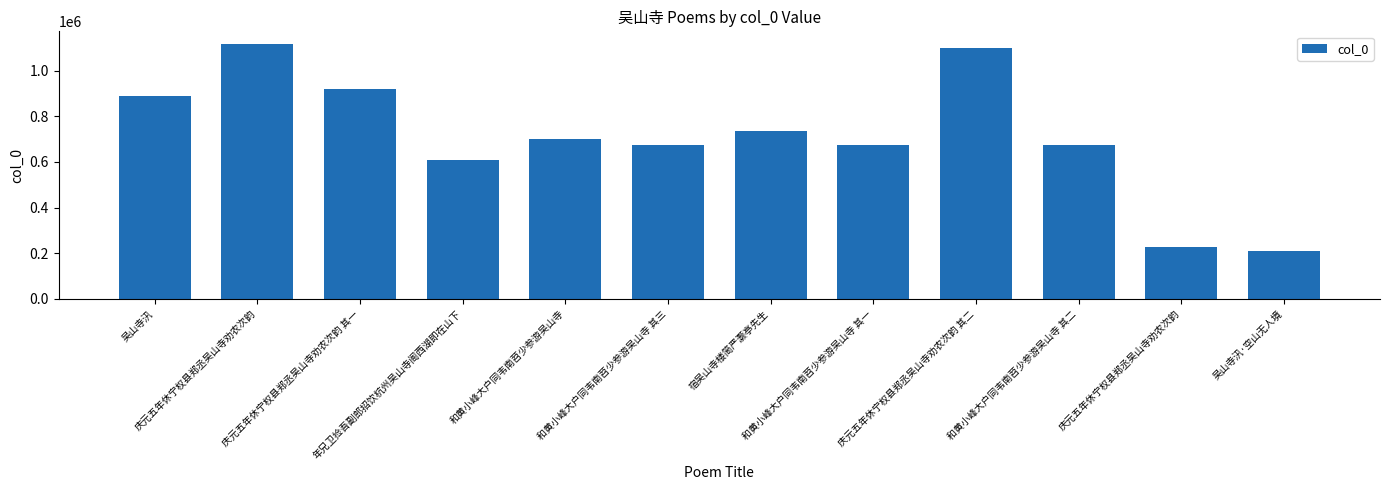

Count the number of categories in the chart.

12